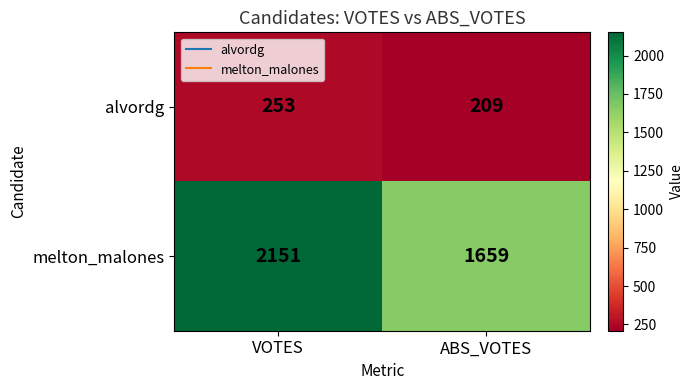

What is the greatest value displayed?

2151